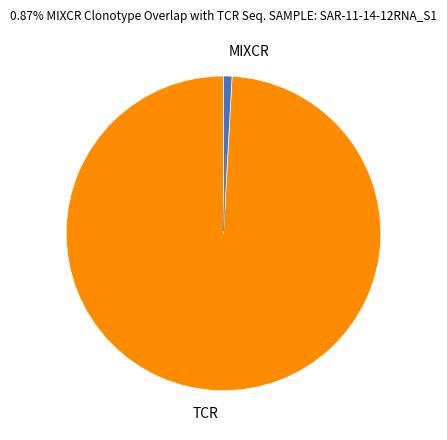

Is there any slice that represents more than half of the pie?

Yes